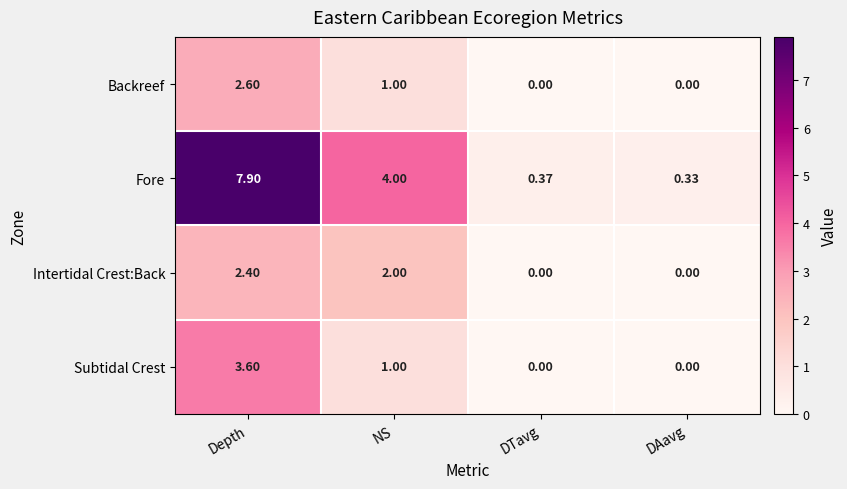

Rank the categories by Fore value from highest to lowest.

Depth, NS, DTavg, DAavg